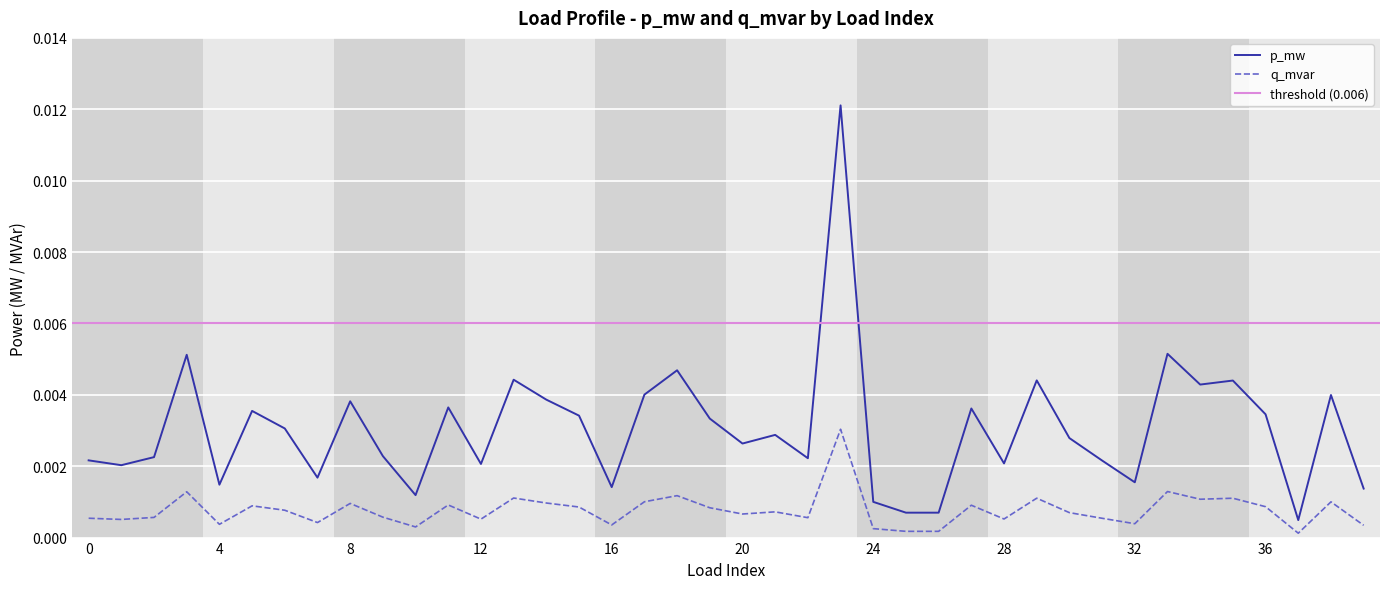

At which category does q_mvar reach its first local peak?

3